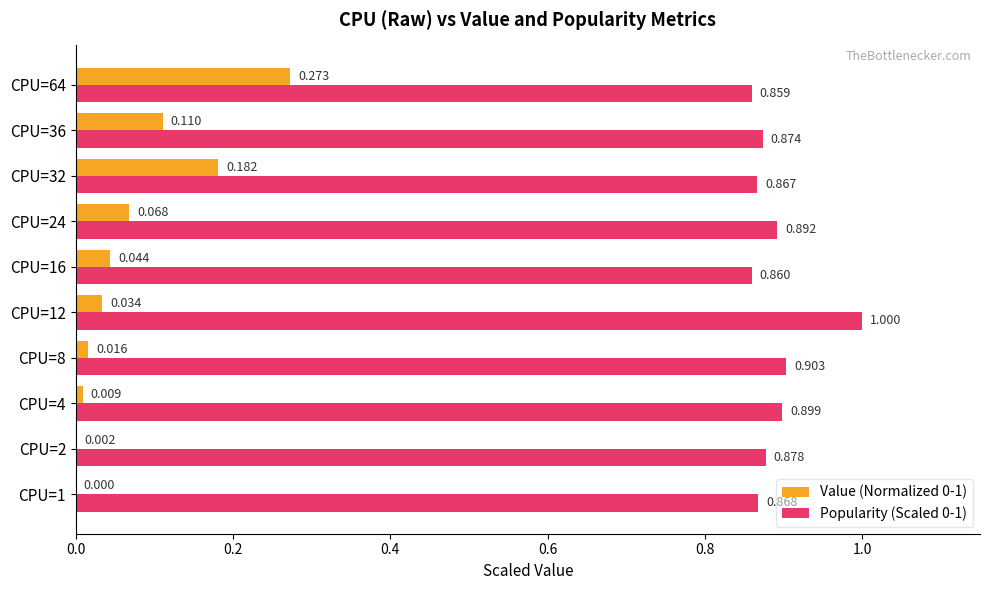

How many categories are shown in the chart?

10